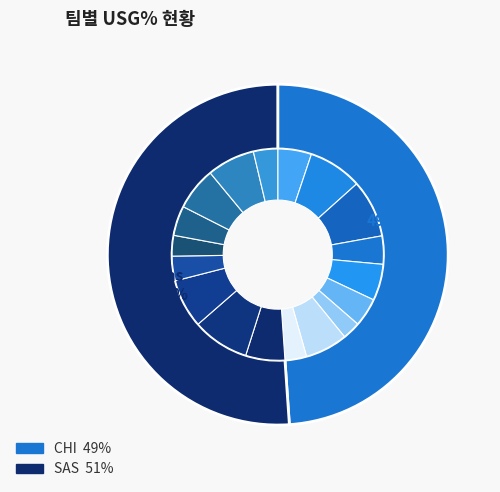

How many segments does this pie chart have?

18